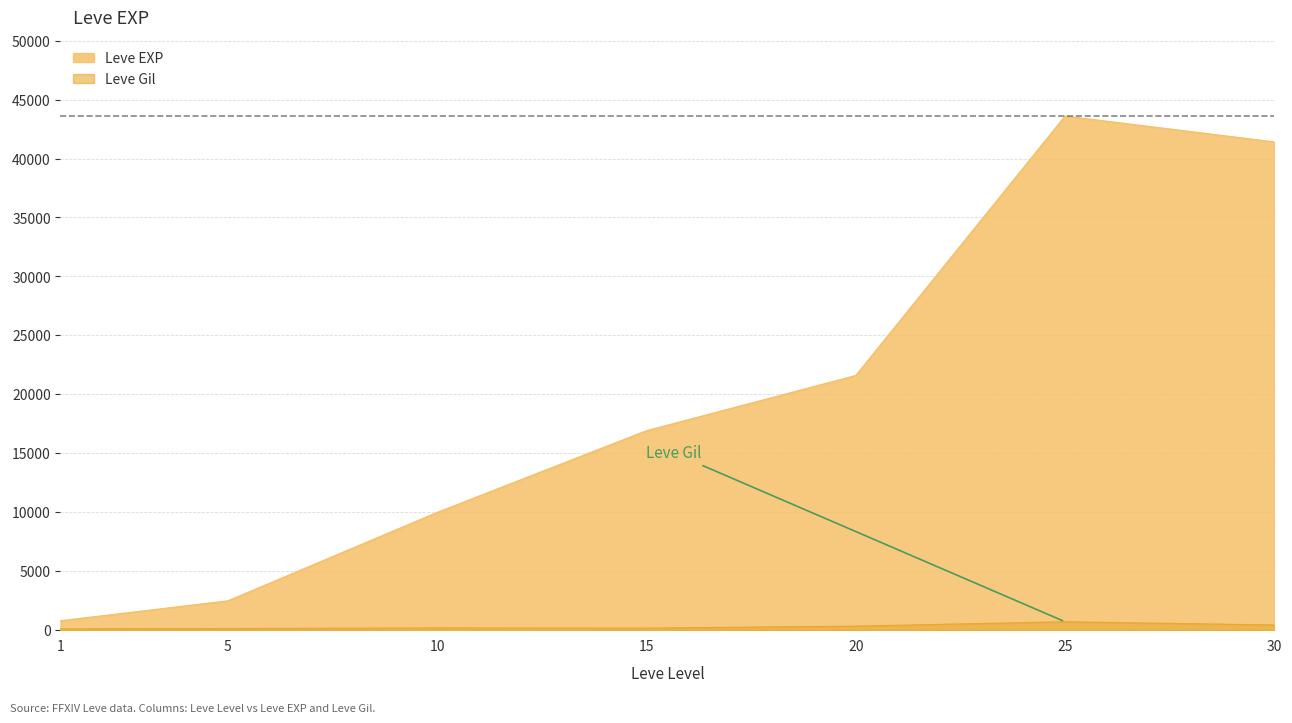

Which series changed the most between 1 and 20?

Leve EXP